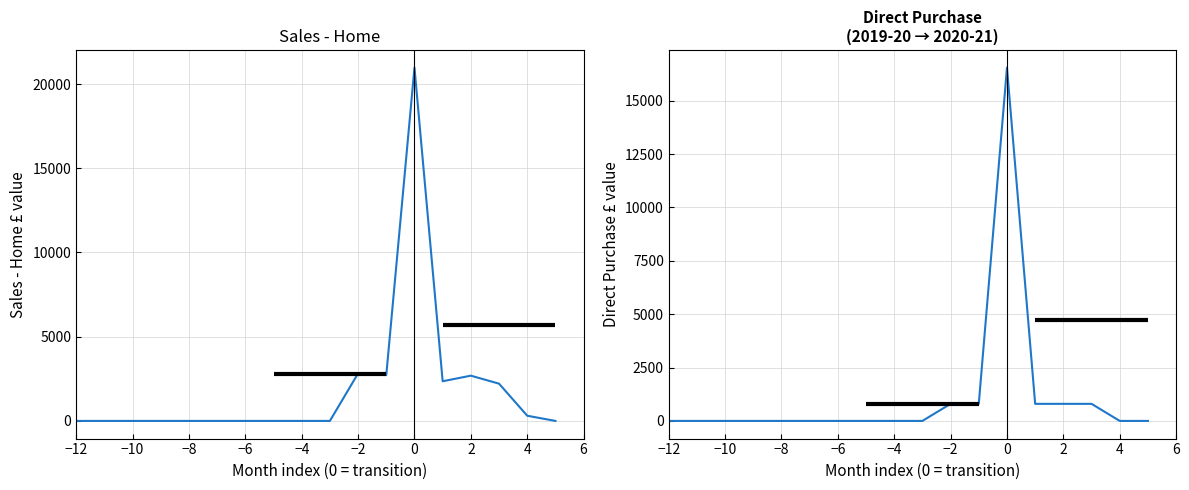

True or false: Sales - Home has more than 1 points higher than both neighbors.

True